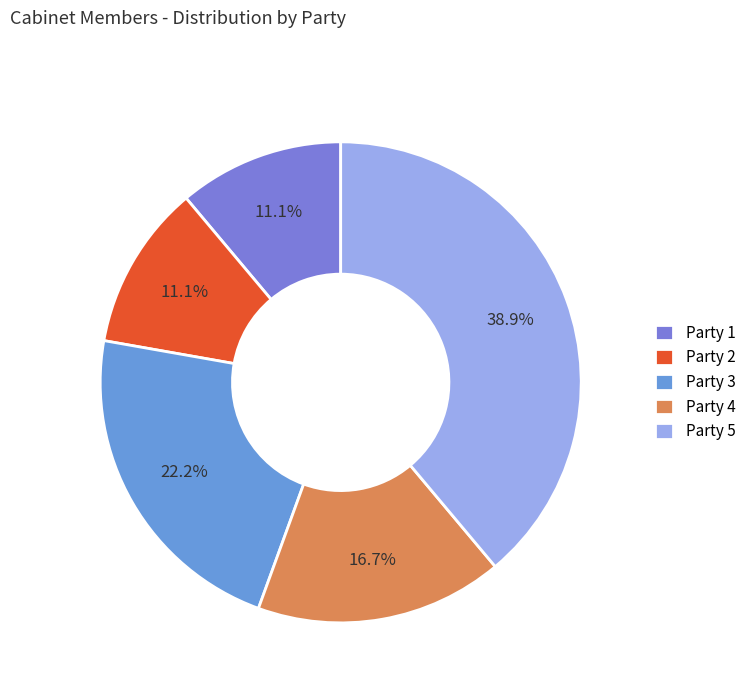

How many segments does this pie chart have?

5